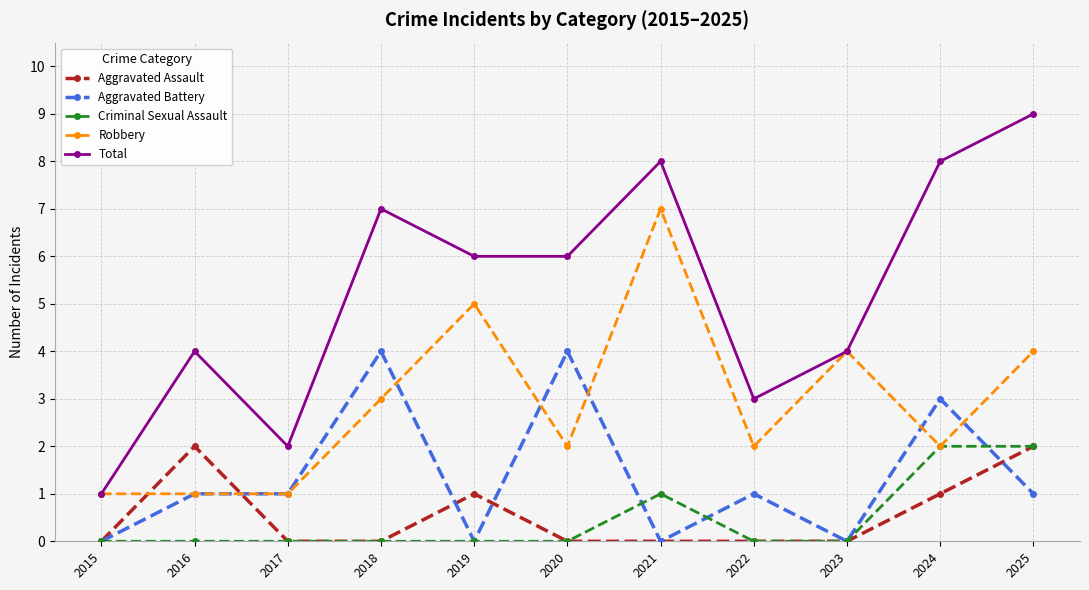

What is the maximum value shown in the chart?

9